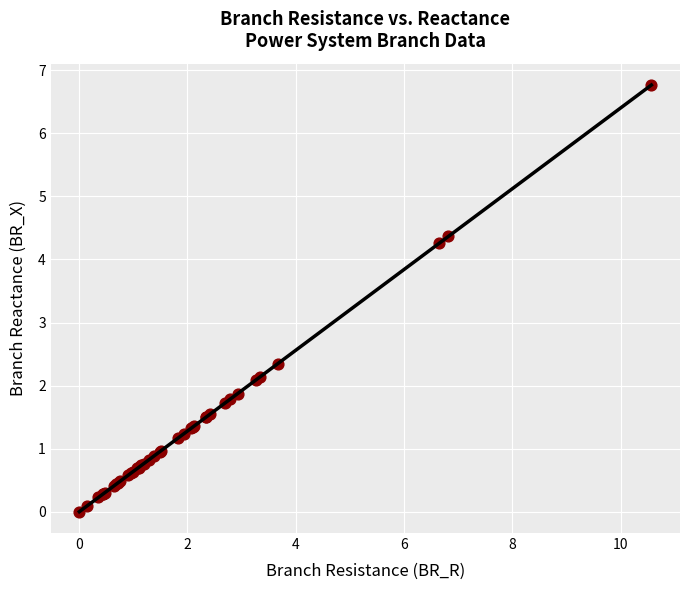

What Y value in the scatter plot is closest to 3?

2.3